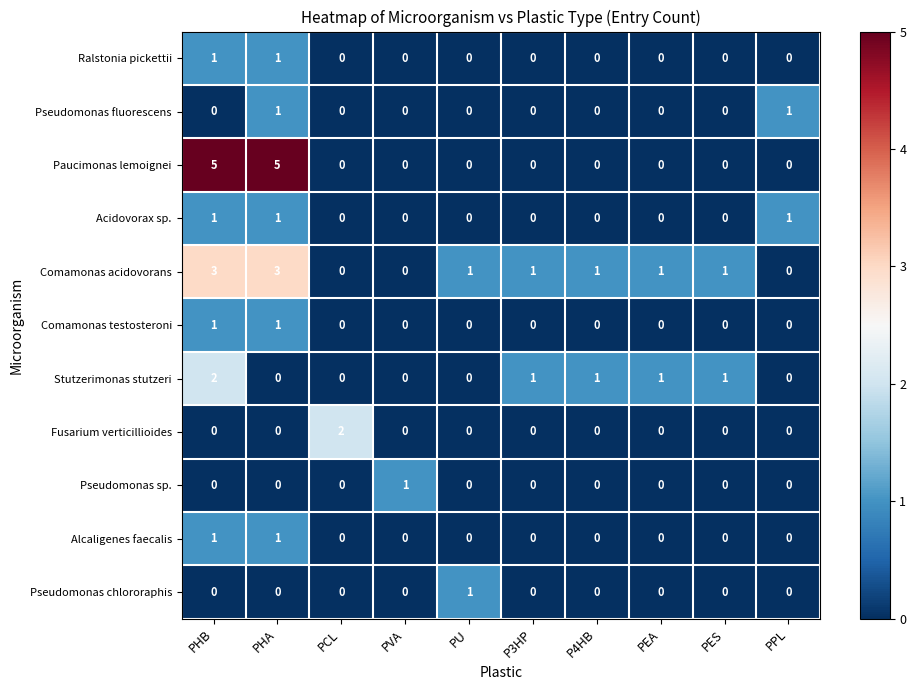

Count the Fusarium verticillioides values in the range 0 to 1.

9